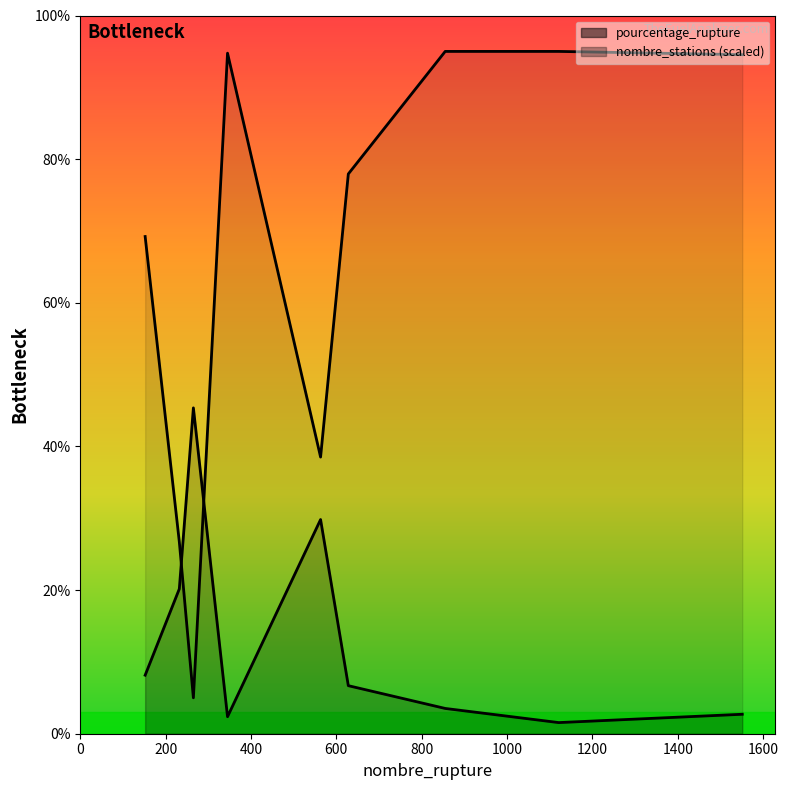

At how many categories does at least one series exceed 2?

9